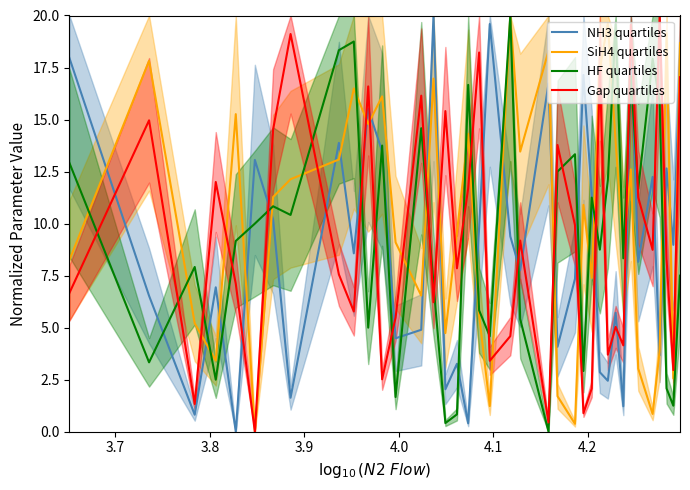

What is the maximum value for SiH4 quartiles?

20.0